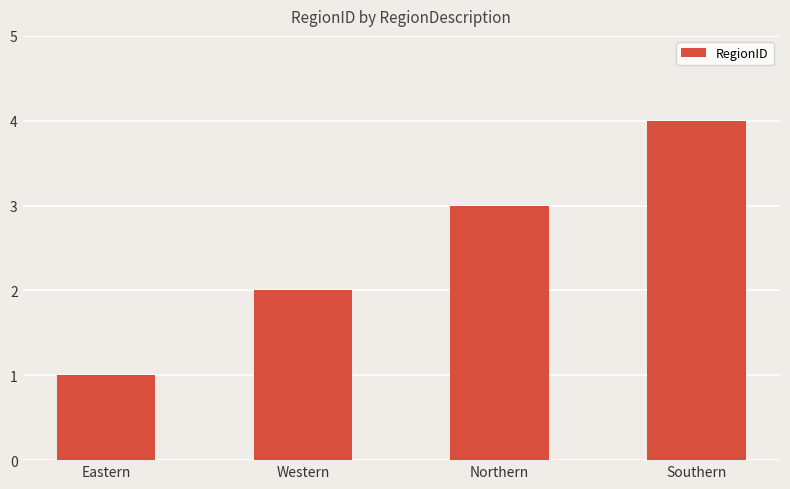

What is the difference between the values at Southern and Northern?

1